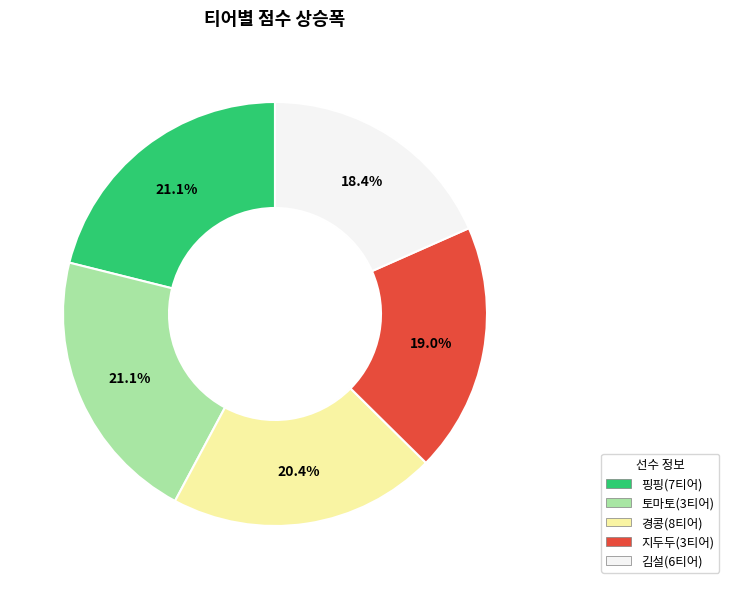

Is there any slice that represents more than half of the pie?

No